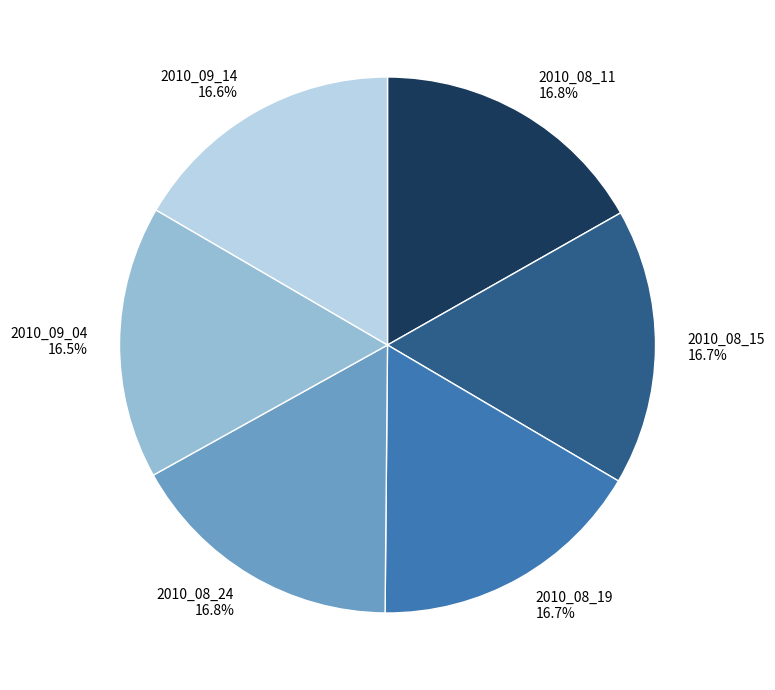

Is 2010_09_14 the majority of the pie?

No